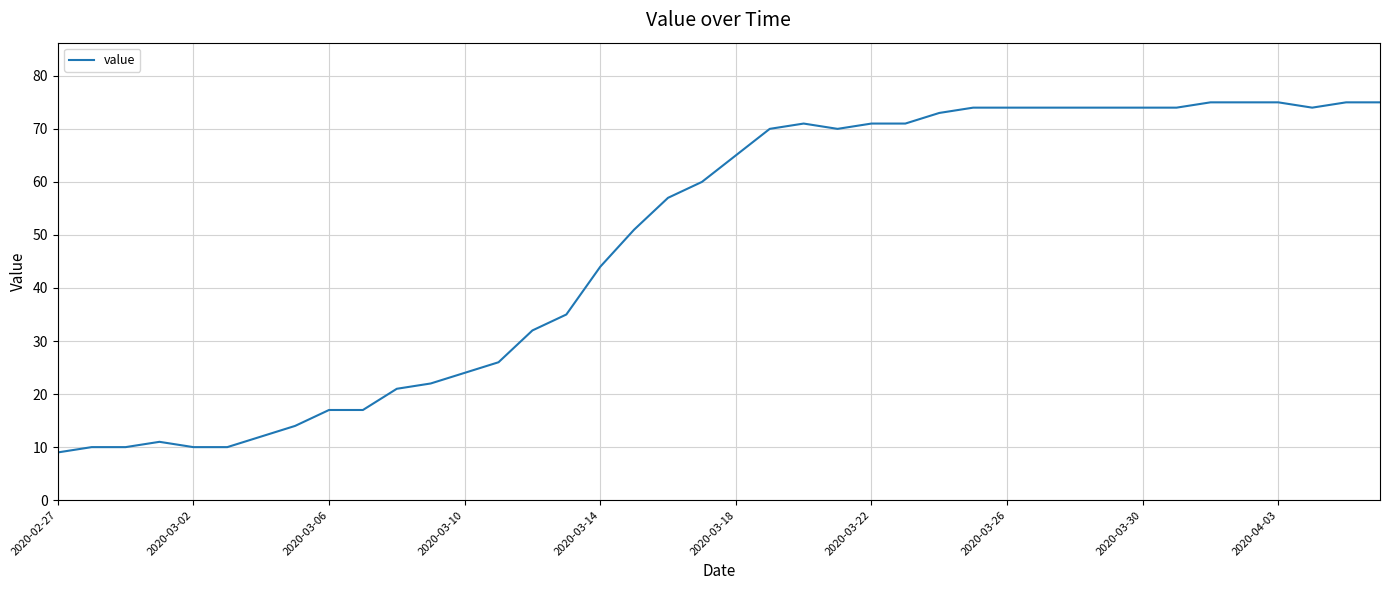

What is the greatest value displayed?

75